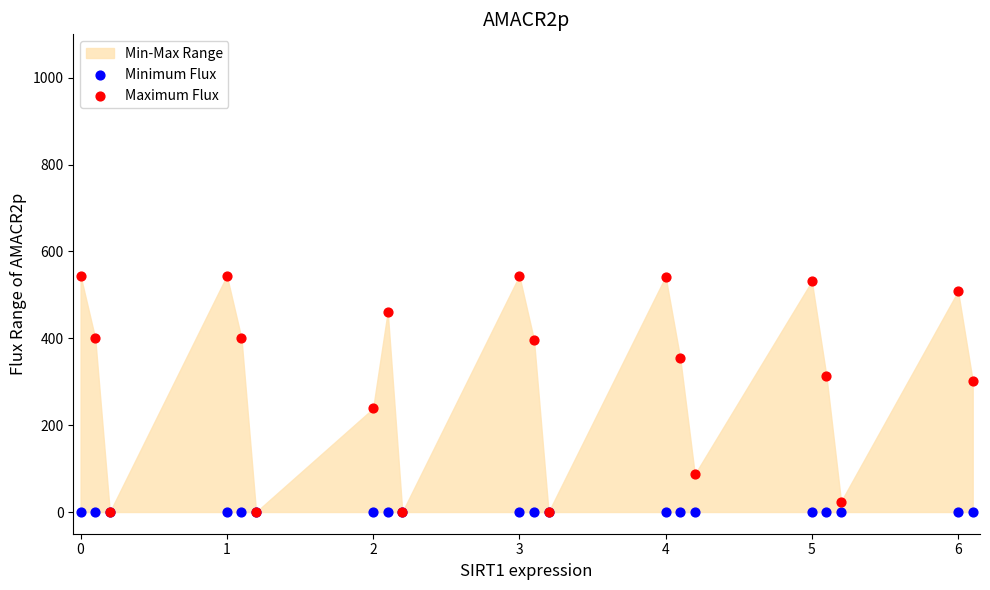

Which series reaches the maximum Y coordinate?

Maximum Flux